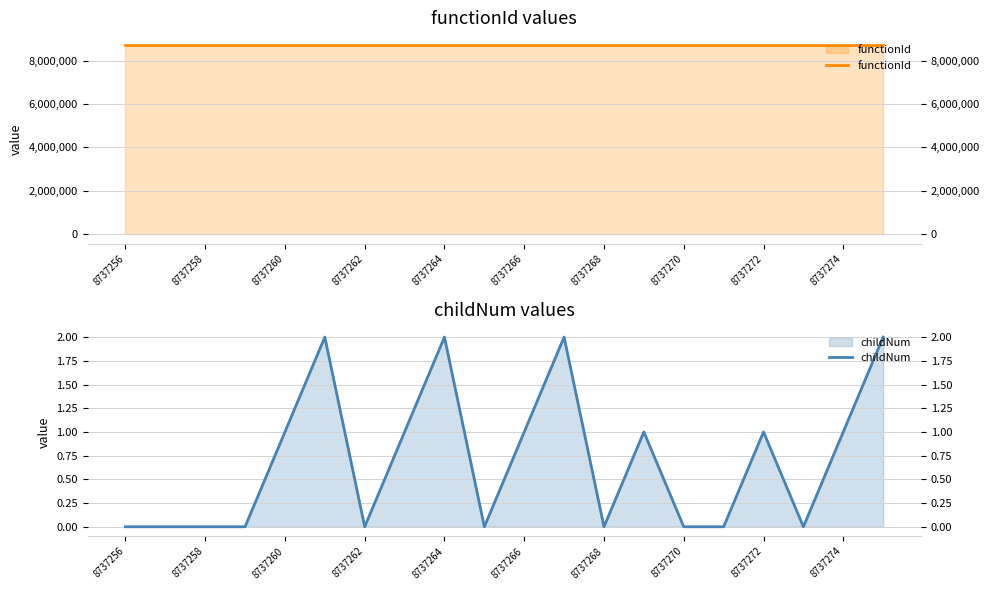

True or false: functionId and childNum intersect in this chart.

False